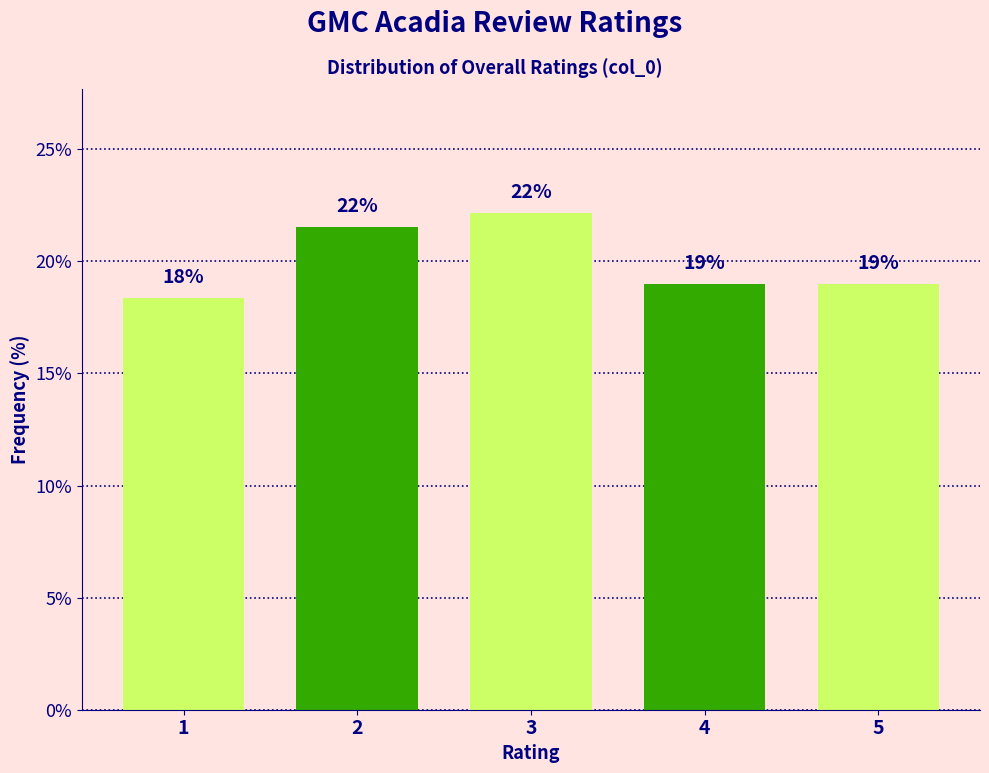

Does the chart contain any negative values?

No